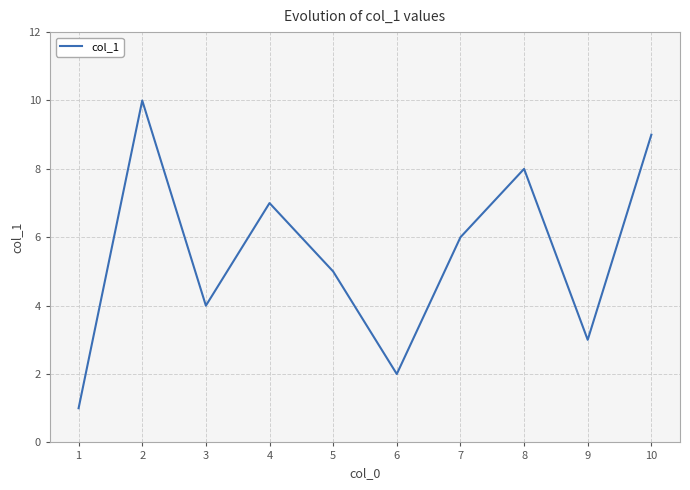

Where is the first local minimum?

3